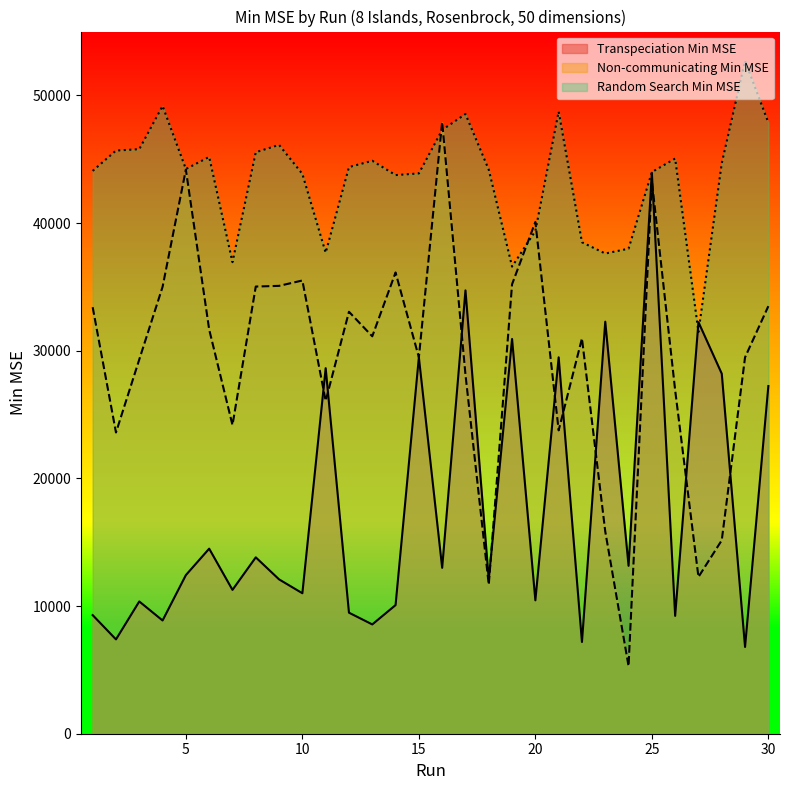

What are all the series names shown in the legend?

Transpeciation Min MSE, Non-communicating Min MSE, Random Search Min MSE